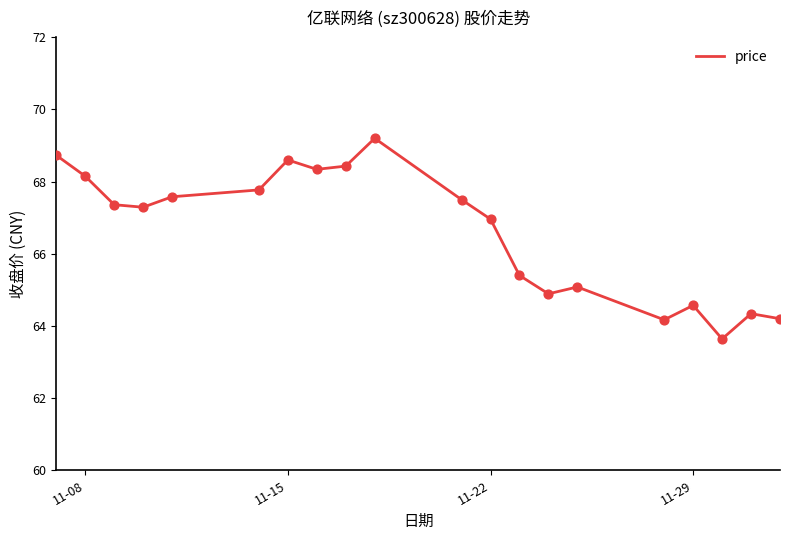

What is the difference between the maximum and minimum values?

5.6